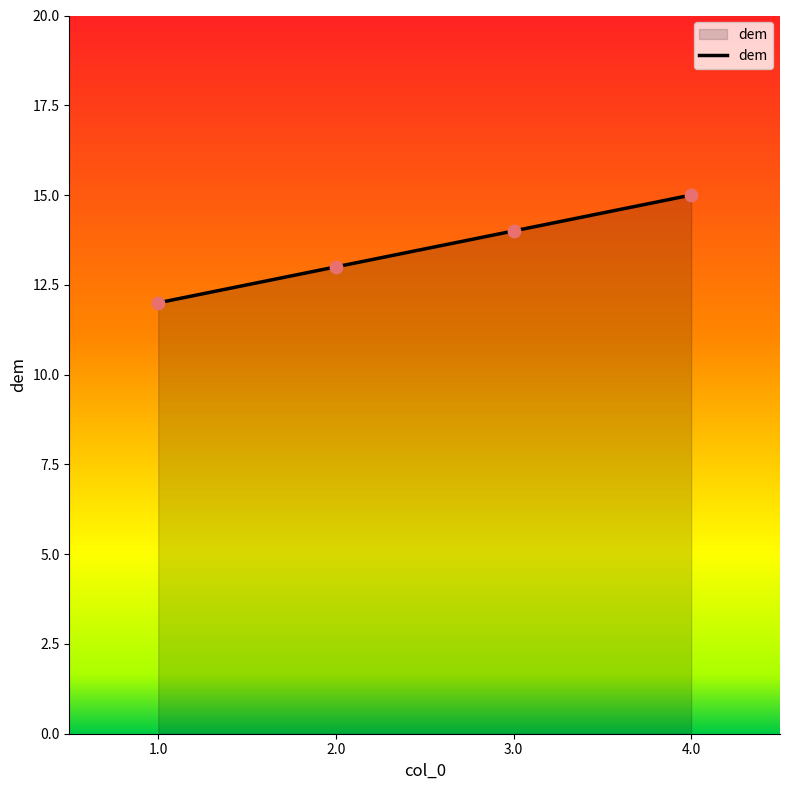

What is the change in value from 1.0 to 2.0?

+1